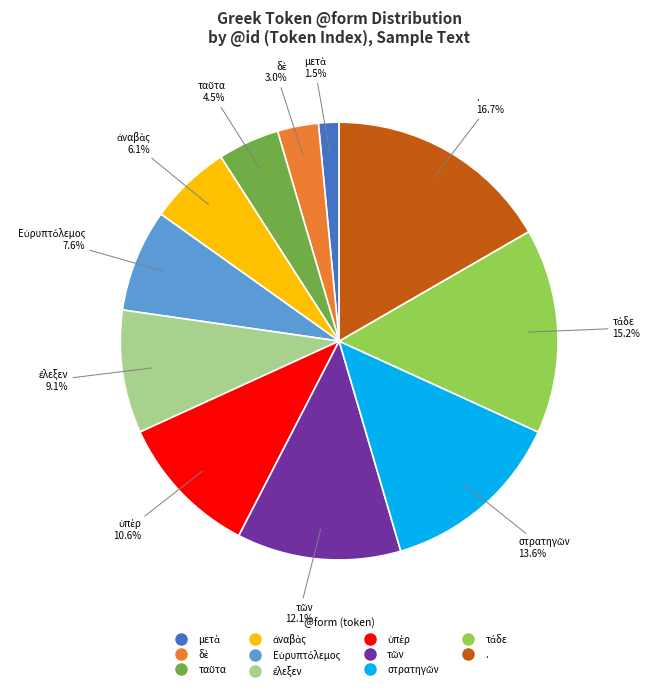

Does any single category account for the majority?

No